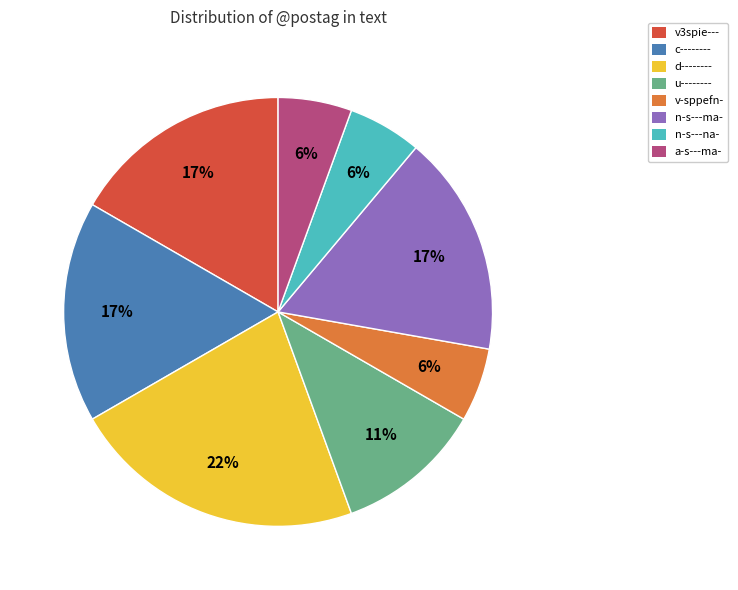

To the nearest percent, what is the average slice percentage?

12%